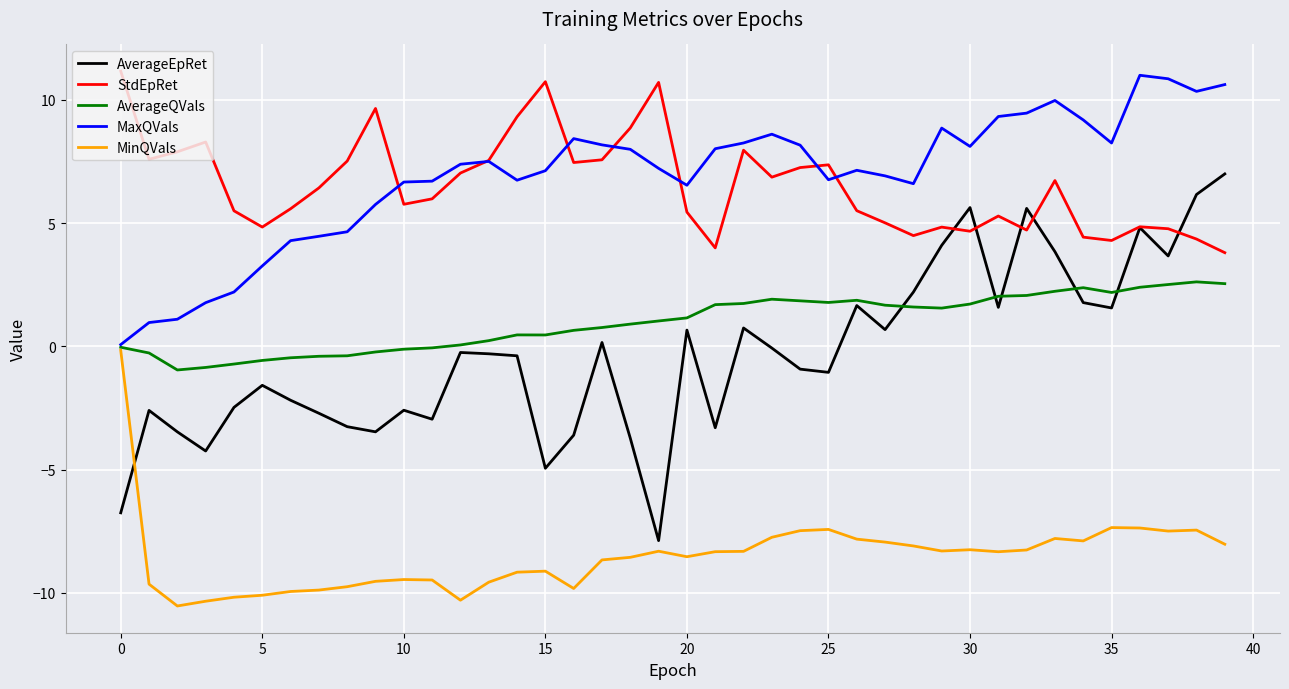

Which series has the largest total across all categories?

MaxQVals